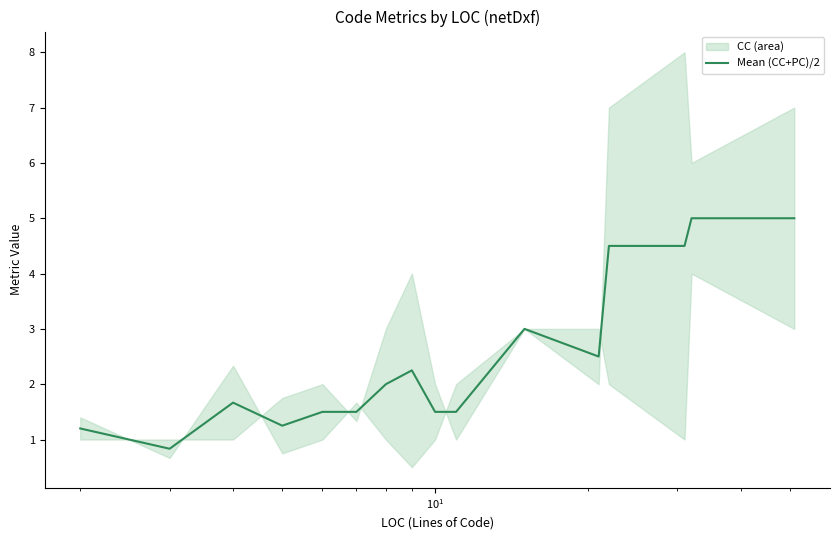

What is the highest value of the Mean (CC+PC)/2 series?

5.0